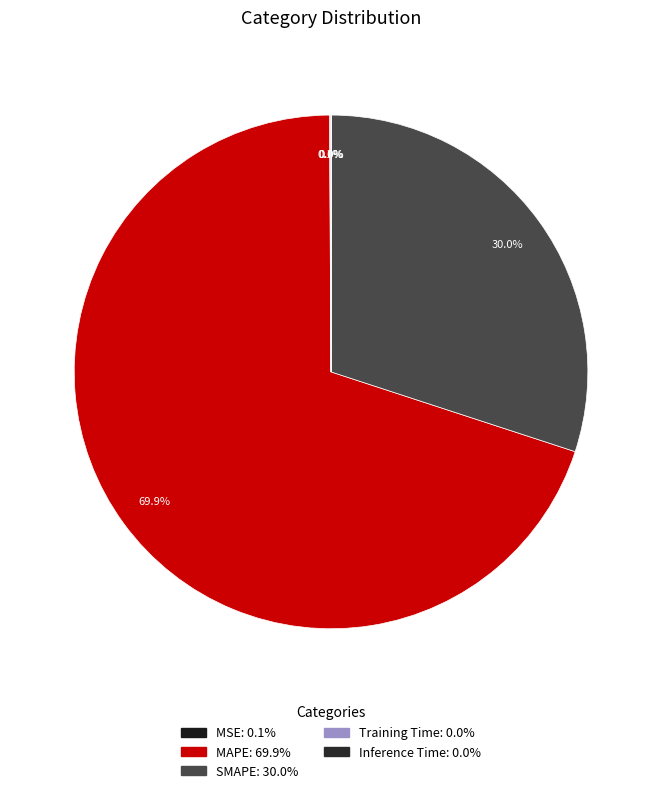

What percentage is NOT represented by MSE?

99.9%